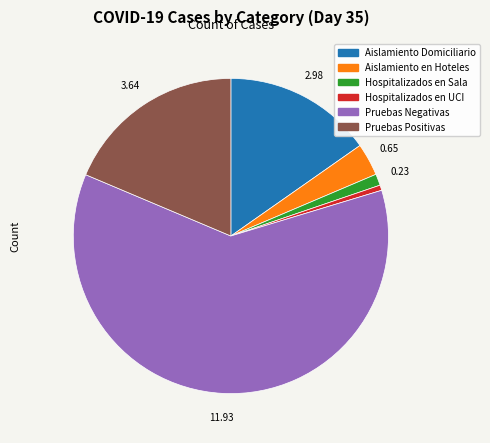

What is the largest slice in the pie chart?

Pruebas Negativas